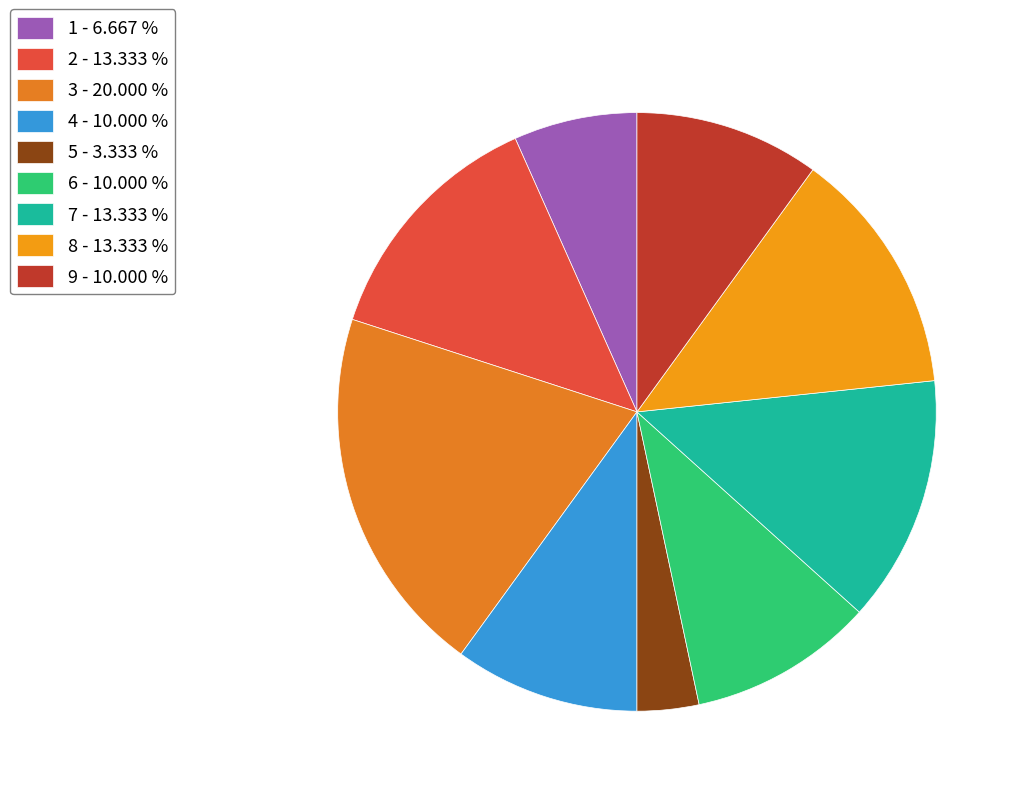

How many slices are in this pie chart?

9